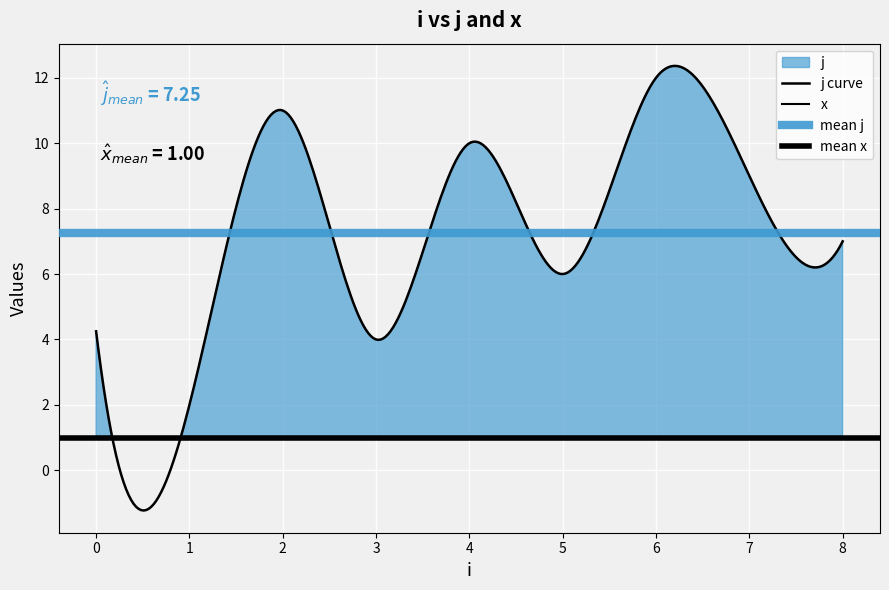

List the series in order of their peak value, lowest first.

x, j